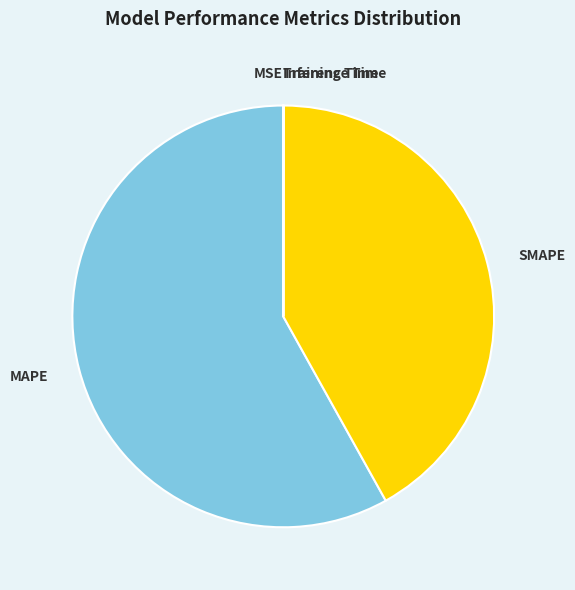

Does MAPE represent more than half of the total?

Yes